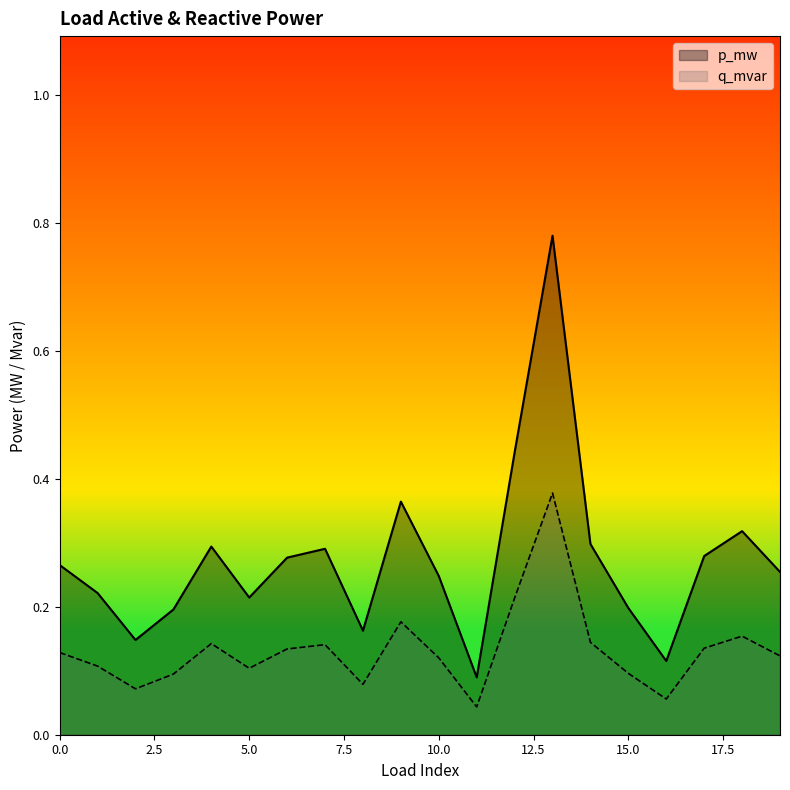

The q_mvar series shows 0.1 at 4. True or false?

False